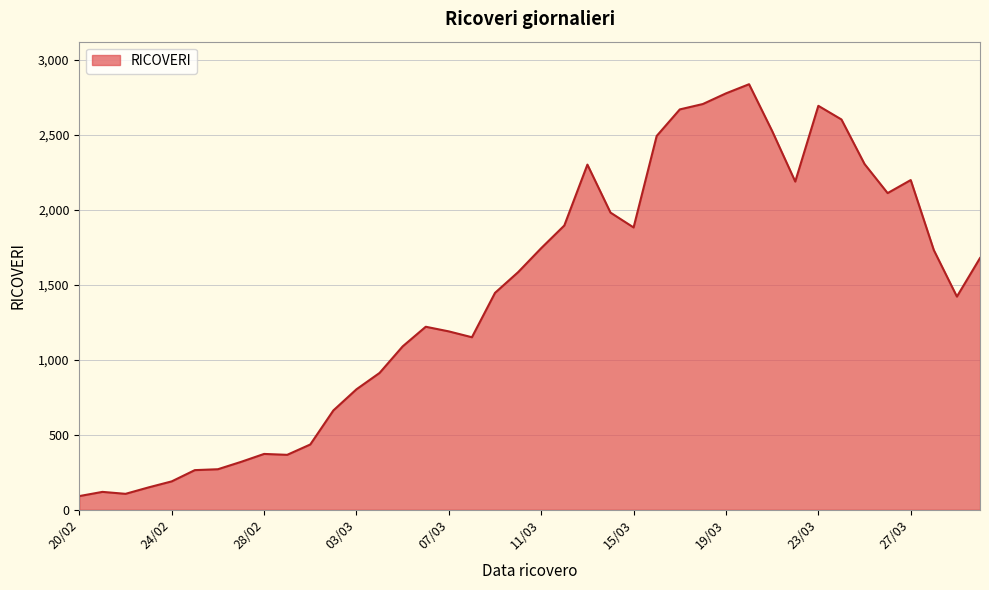

What is the difference between the maximum and minimum values?

2746